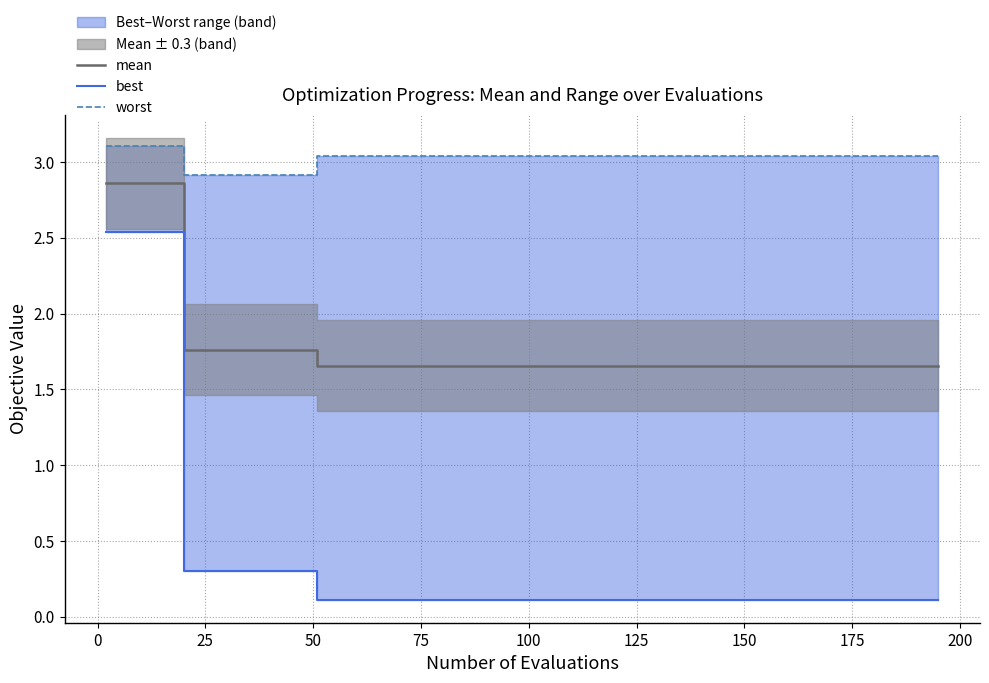

What is the sum of all mean values?

32.5